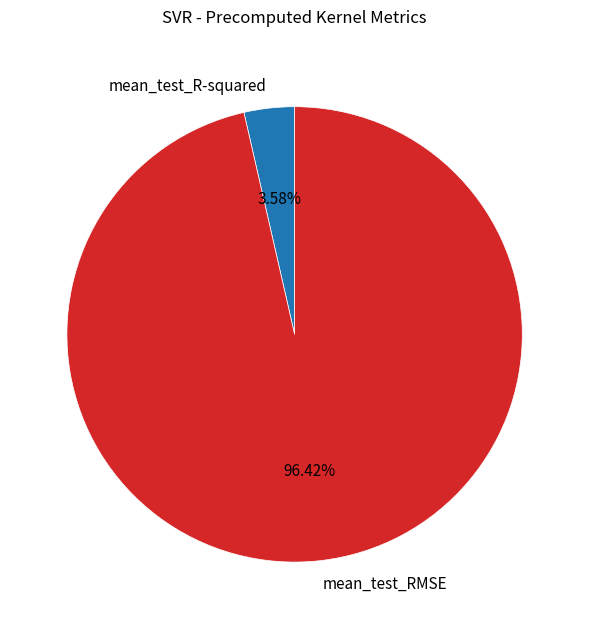

To the nearest percent, what is the difference between the largest and smallest slice percentages?

93%